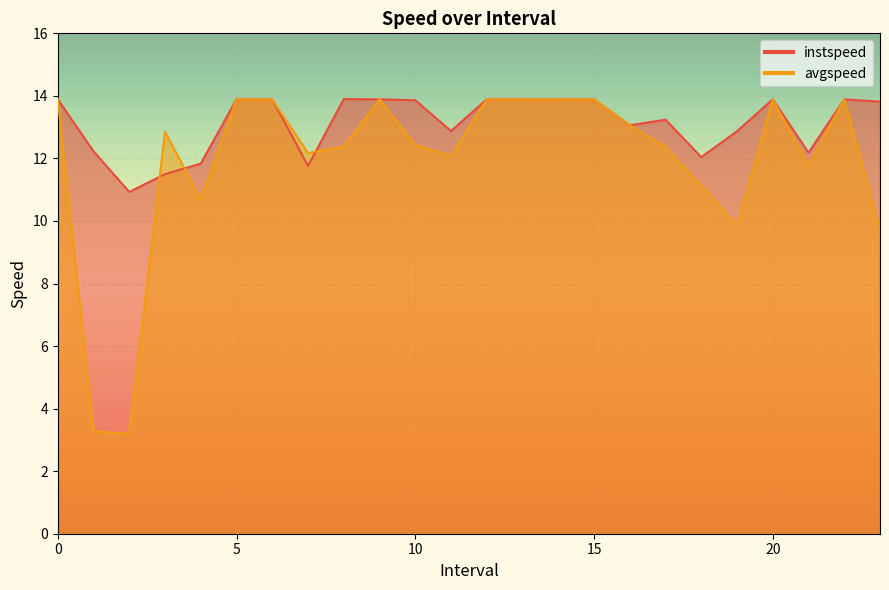

Reading left to right, list all the values displayed in this chart.

instspeed: 0=13.9	1.0=12.2	2.0=10.9	3.0=11.5	4.0=11.8	5=13.9	6=13.9	7.0=11.8	8.0=13.9	9=13.9	10.0=13.9	11.0=12.9	12=13.9	13=13.9	14=13.9	15=13.9	16.0=13.1	17.0=13.2	18.0=12.0	19.0=12.9	20=13.9	21.0=12.2	22=13.9	23.0=13.8
avgspeed: 0=13.9	1.0=3.3	2.0=3.2	3.0=12.9	4.0=10.7	5=13.9	6=13.9	7.0=12.2	8.0=12.4	9=13.9	10.0=12.4	11.0=12.1	12=13.9	13=13.9	14=13.9	15=13.9	16.0=13.1	17.0=12.4	18.0=11.1	19.0=9.9	20=13.9	21.0=11.8	22=13.9	23.0=9.7